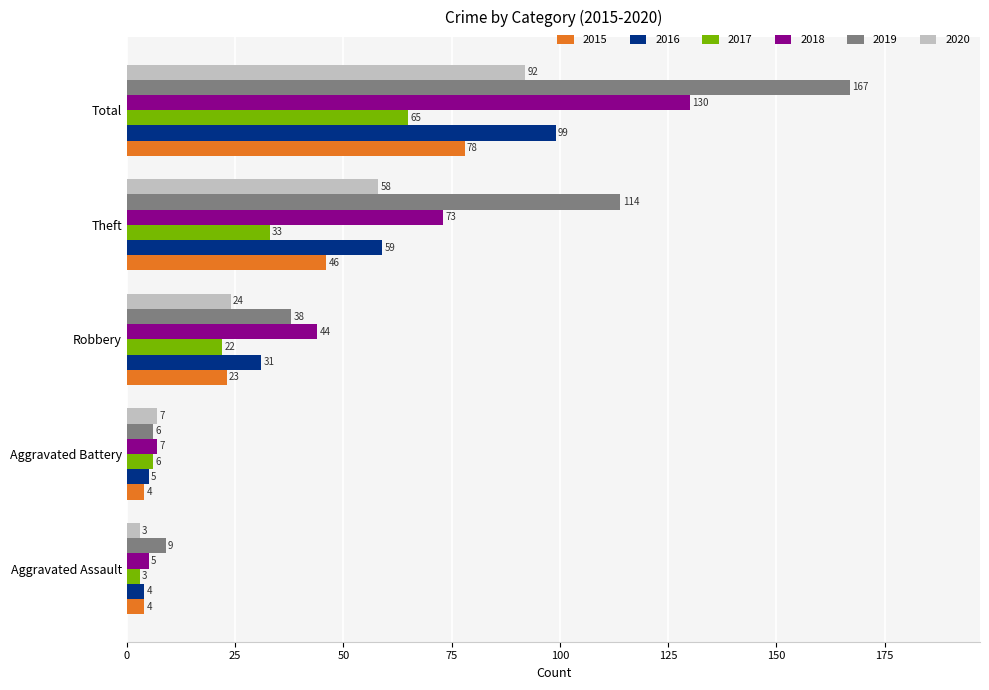

Which series has the largest total across all categories?

2019